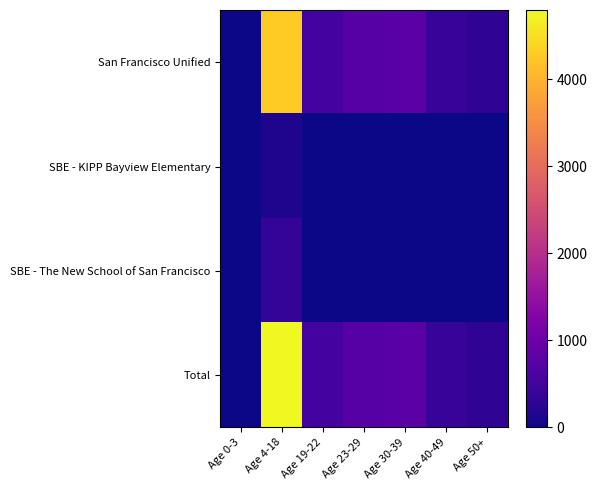

Rank the series by their maximum value, from lowest to highest.

SBE - KIPP Bayview Elementary, SBE - The New School of San Francisco, San Francisco Unified, Total